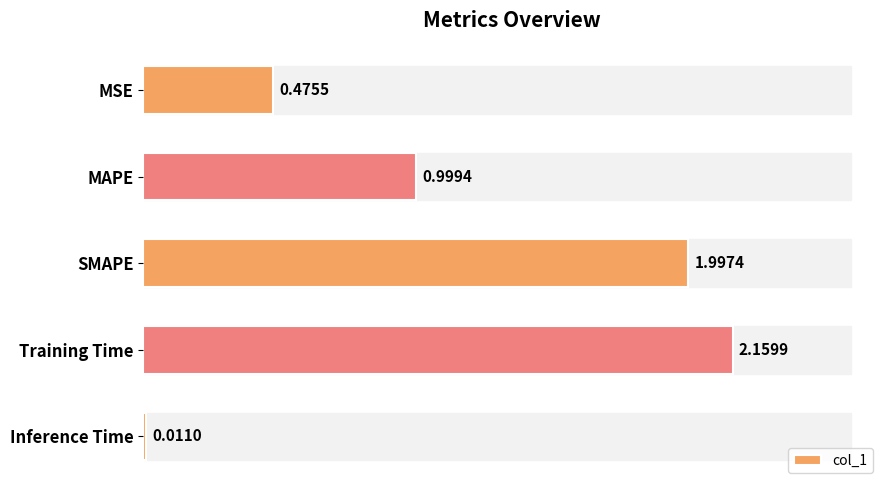

Where is the data nearest to the value 1?

MAPE